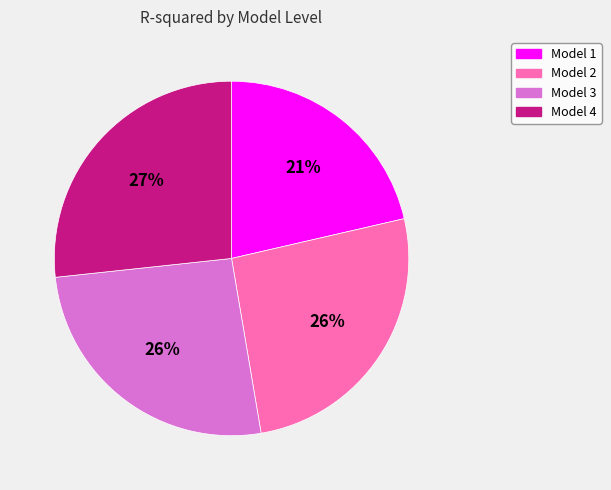

Does Model 4 represent more than half of the total?

No